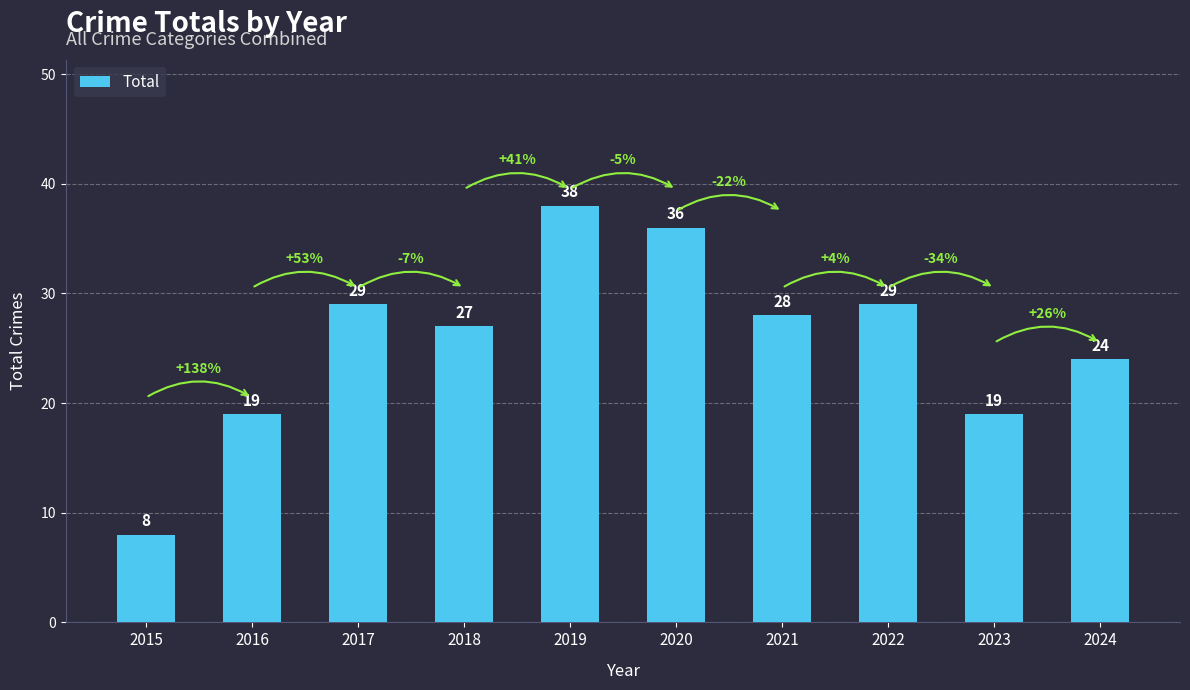

The chart shows a value of 29 at 2017. True or false?

True